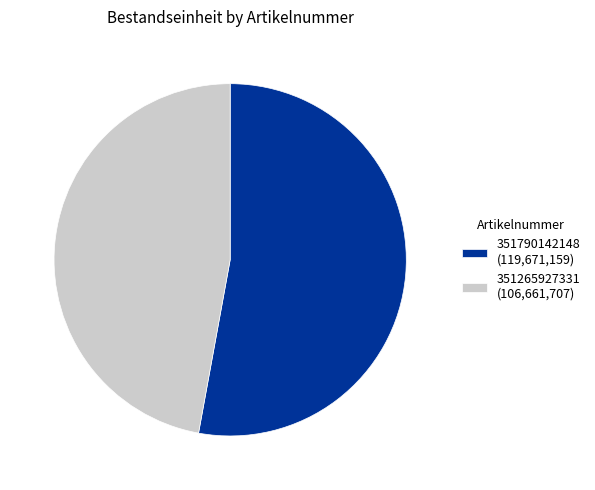

The 351265927331 slice represents 47% of the pie. True or false?

True